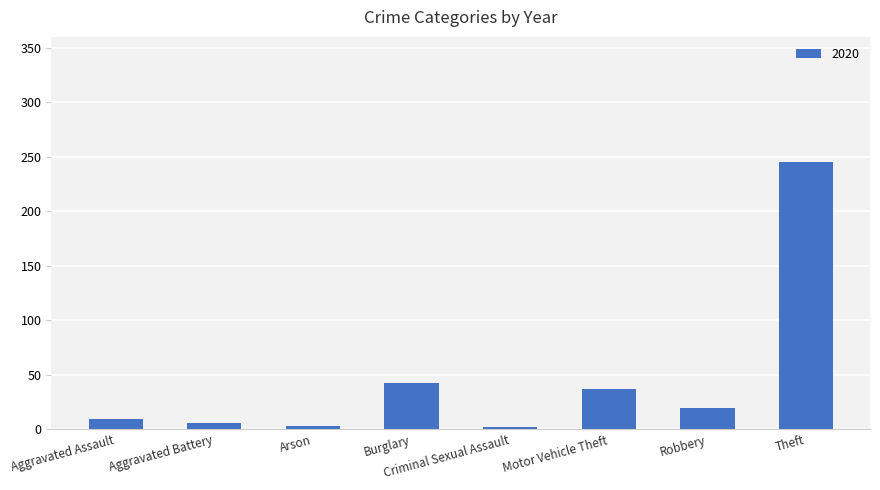

At which label is the value closest to 123?

Burglary